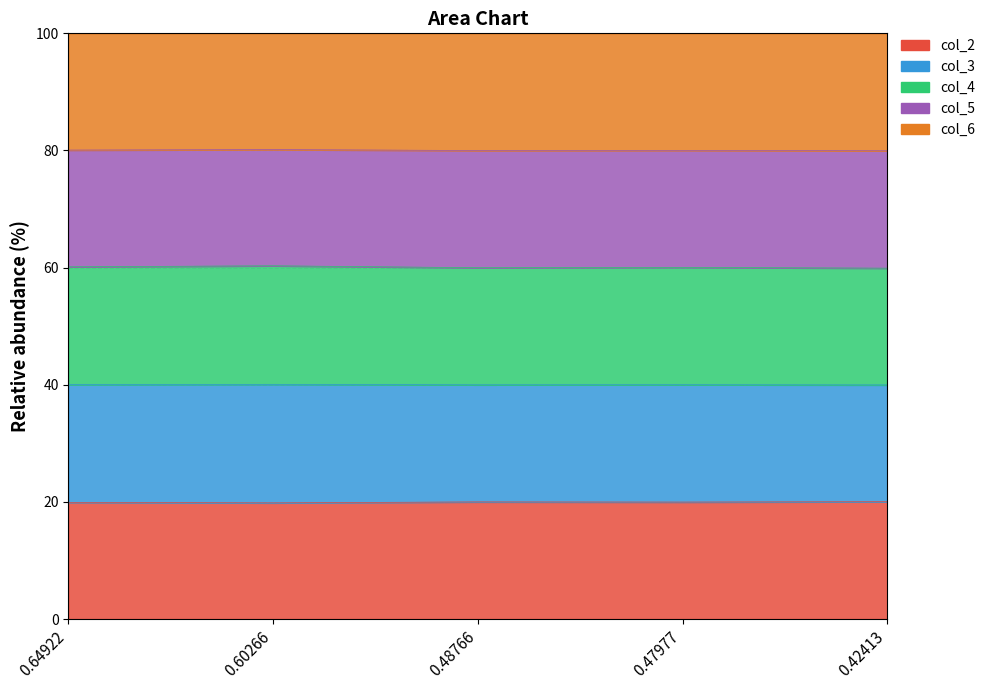

True or false: col_5 and col_2 cross at least once.

False